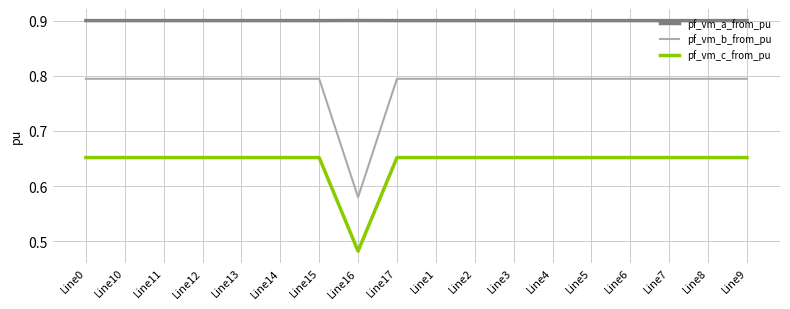

What is the sum of all pf_vm_c_from_pu values?

11.6